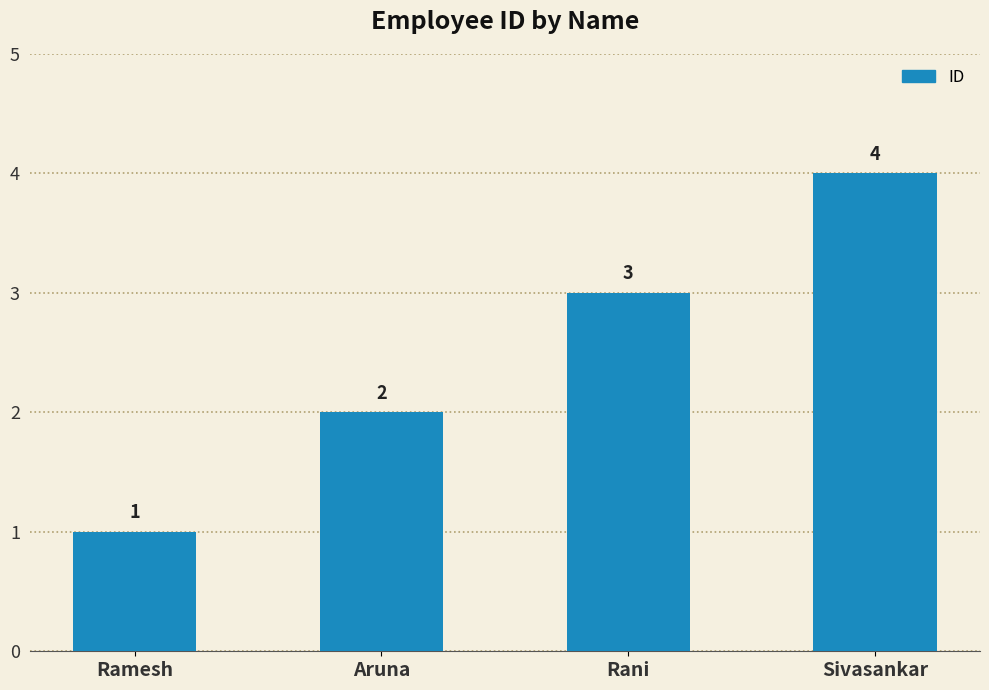

What is the difference between the values at Sivasankar and Aruna?

2